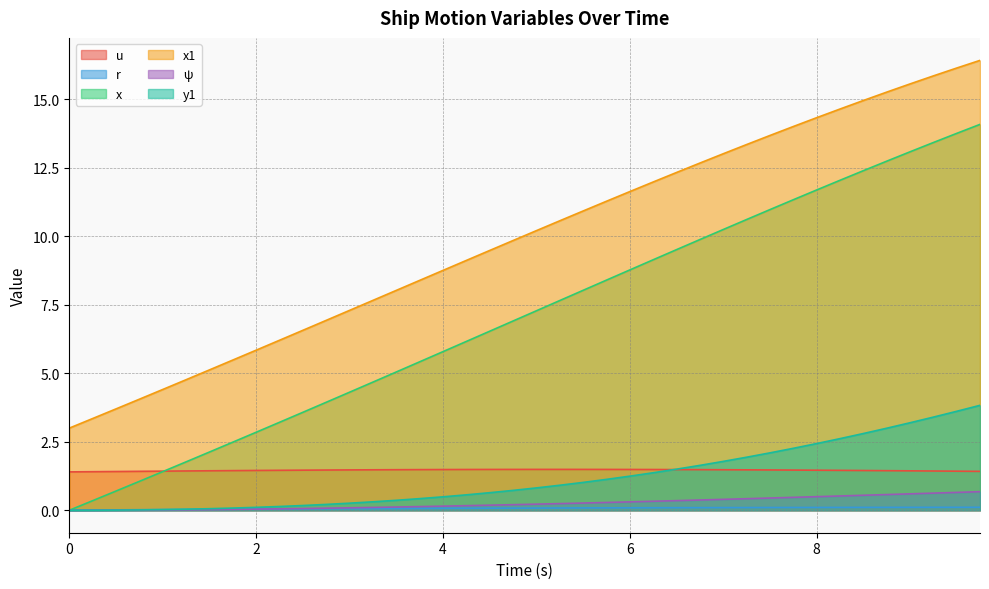

What position from the left is 4.75?

20